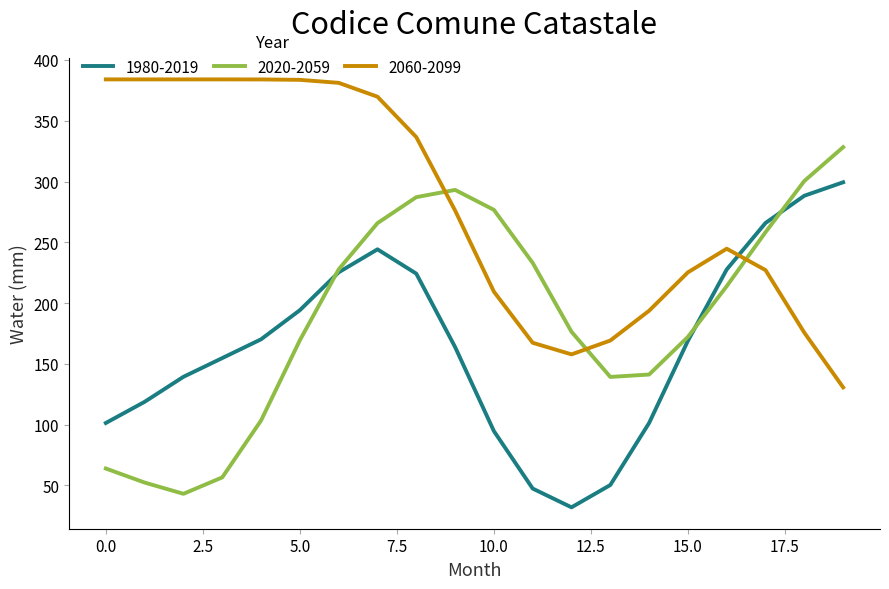

Which series has the largest range (max minus min)?

2020-2059